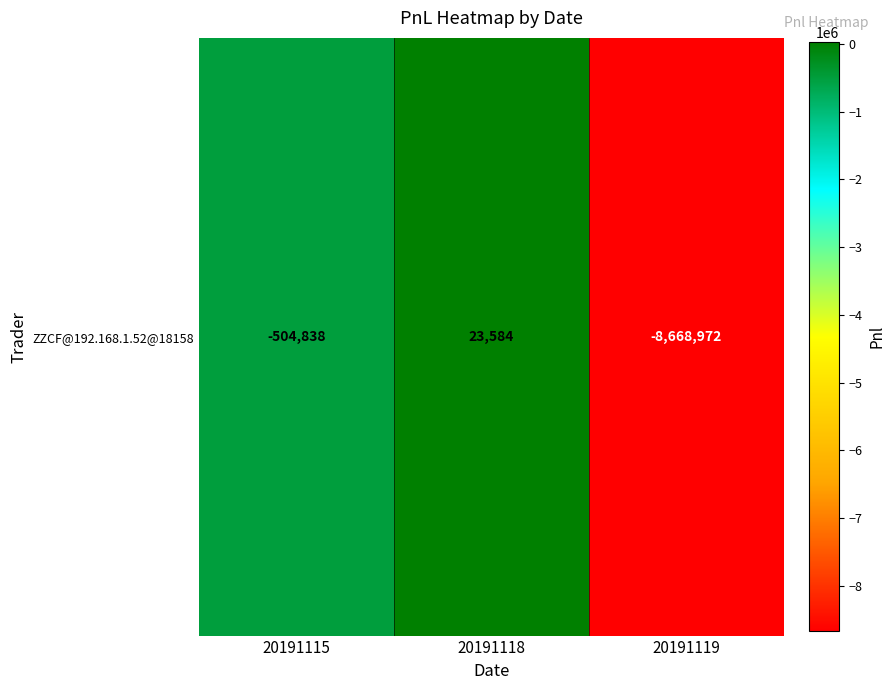

Reading left to right, extract all data points from this chart.

-504837.7	23583.8	-8668972.5